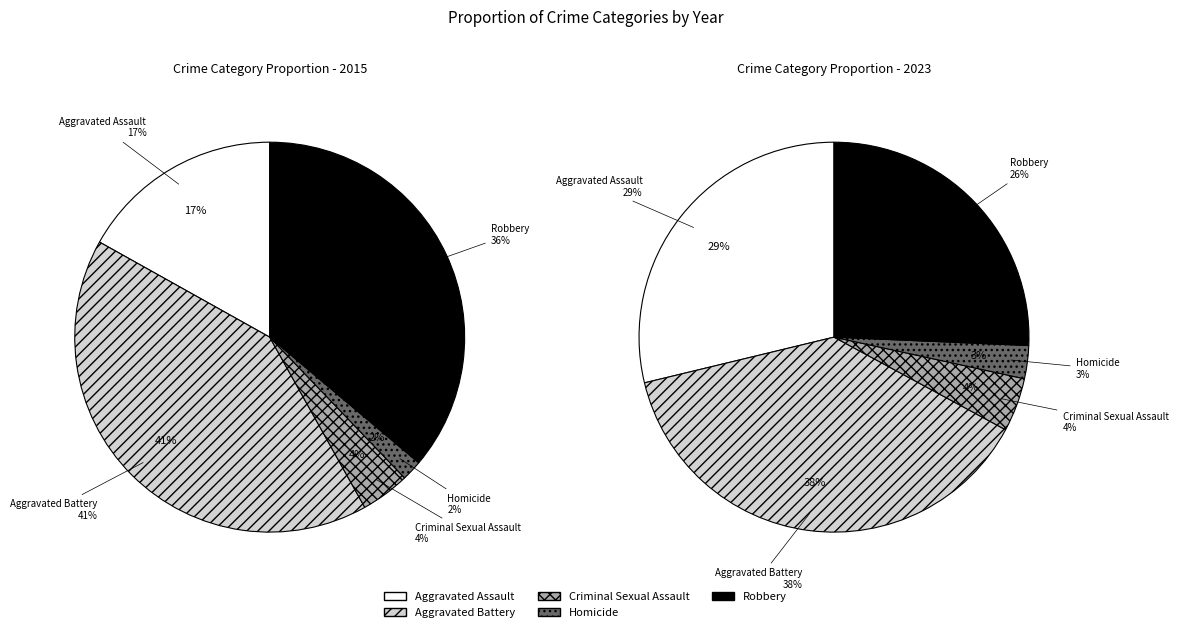

Is it true that Aggravated Assault is 20% of the pie?

False